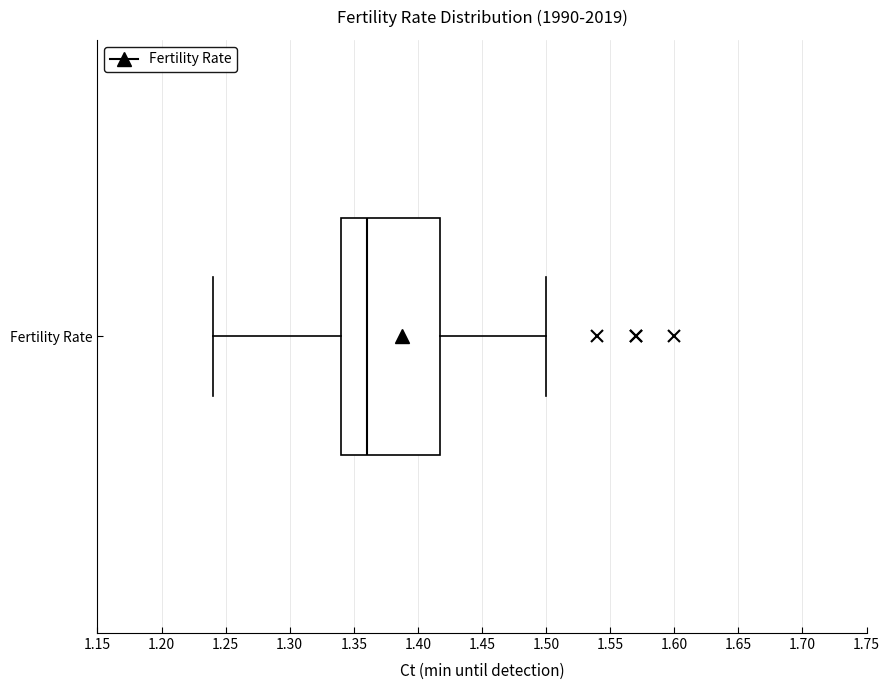

Read this box plot against the x-axis: the position of the median line, the range covered by the box, and the ends of both whiskers. The values are not printed on the chart, so give them approximately, as read against the axis.

median 1.36, box 1.34 to 1.42, whiskers 1.24 to 1.50